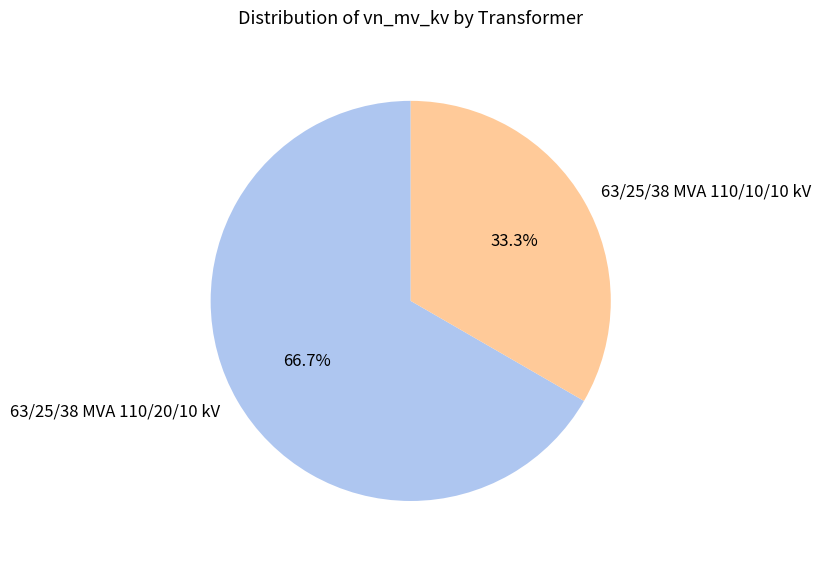

Between 63/25/38 MVA 110/10/10 kV and 63/25/38 MVA 110/20/10 kV, which is larger?

63/25/38 MVA 110/20/10 kV